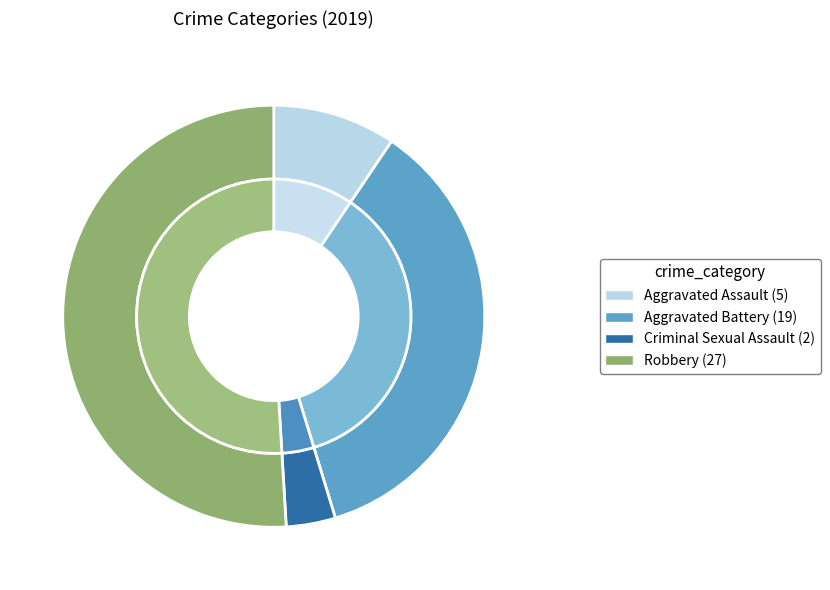

Count the number of slices in the pie.

4